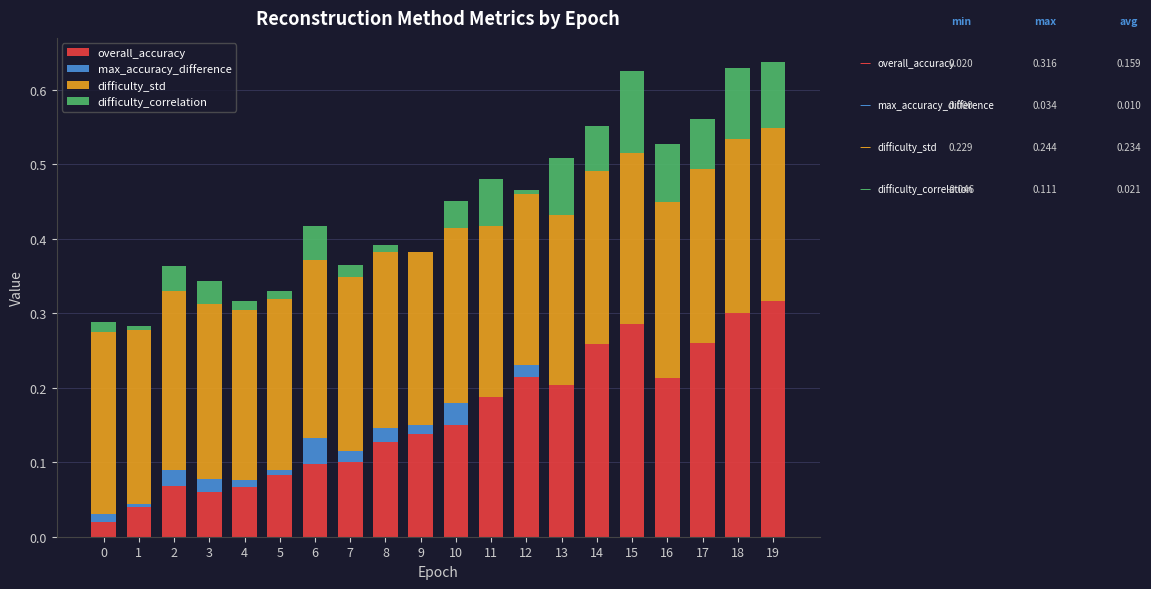

True or false: overall_accuracy has a value of 0.1 at 3.

True